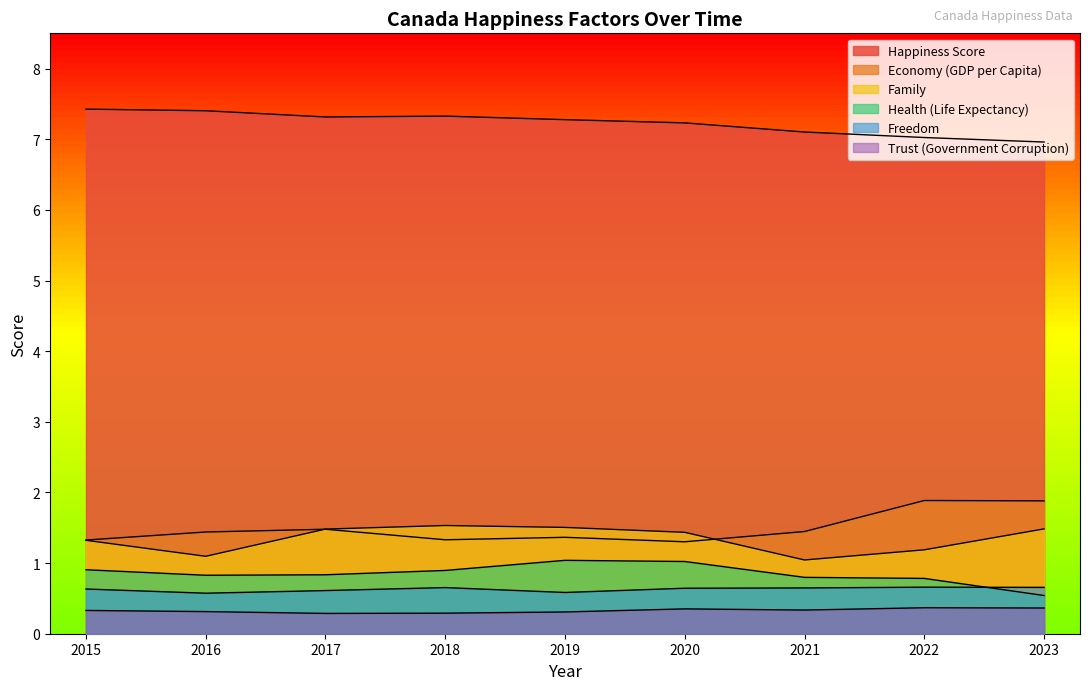

Is the value of Health (Life Expectancy) at 2015 greater than the value of Happiness Score at 2016?

No